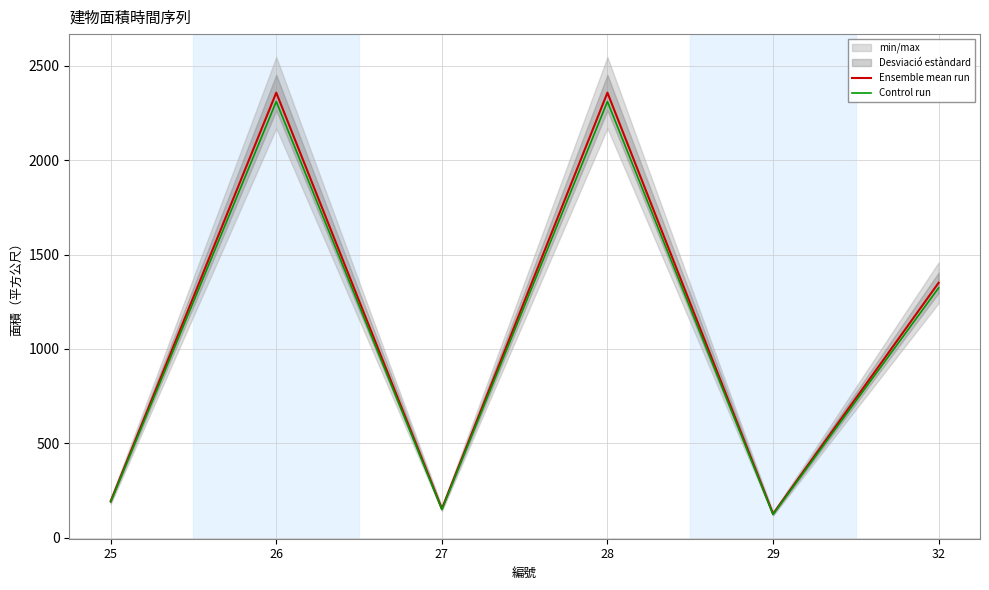

What is the maximum value shown in the chart?

2357.5